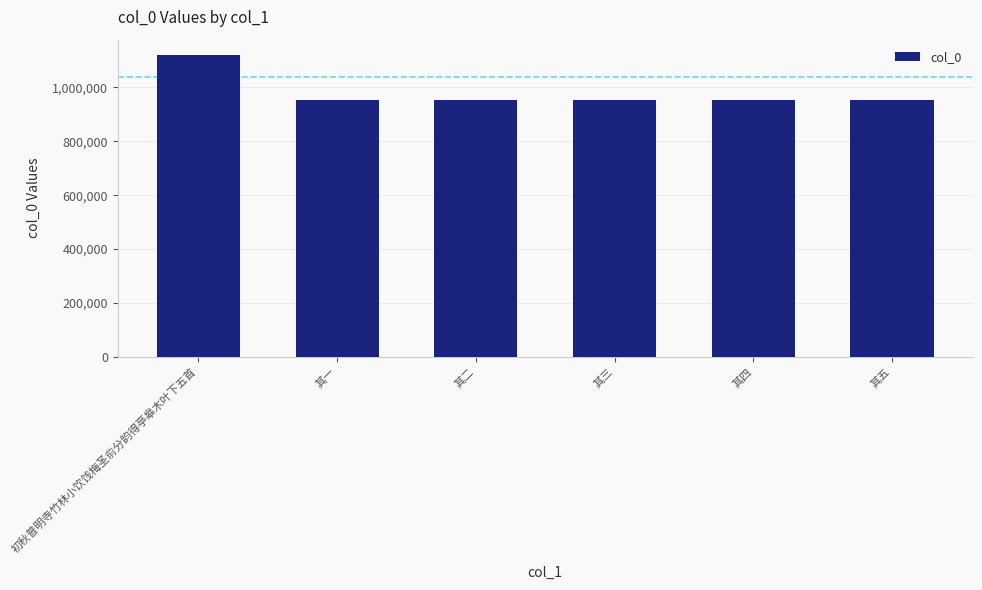

At which category does the chart reach its peak across all series?

初秋普明寺竹林小饮饯梅圣俞分韵得亭皋木叶下五首